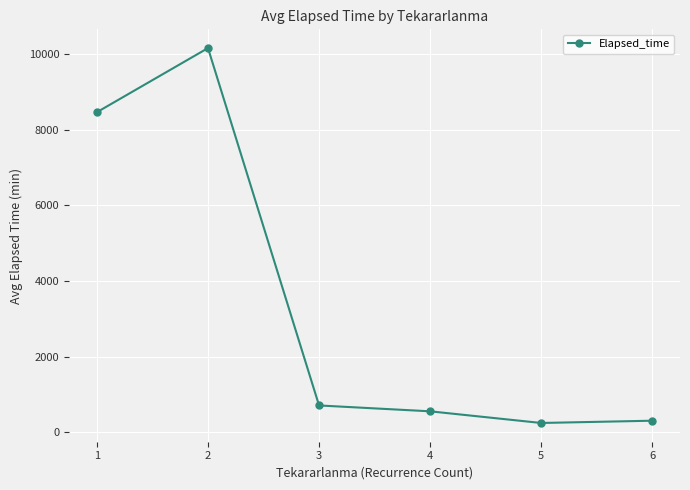

What is the minimum value shown in the chart?

245.0